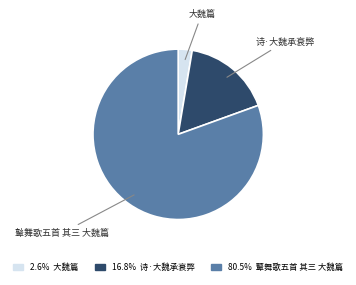

Do 鼙舞歌五首 其三 大魏篇 and 大魏篇 together represent more than half of the pie?

Yes